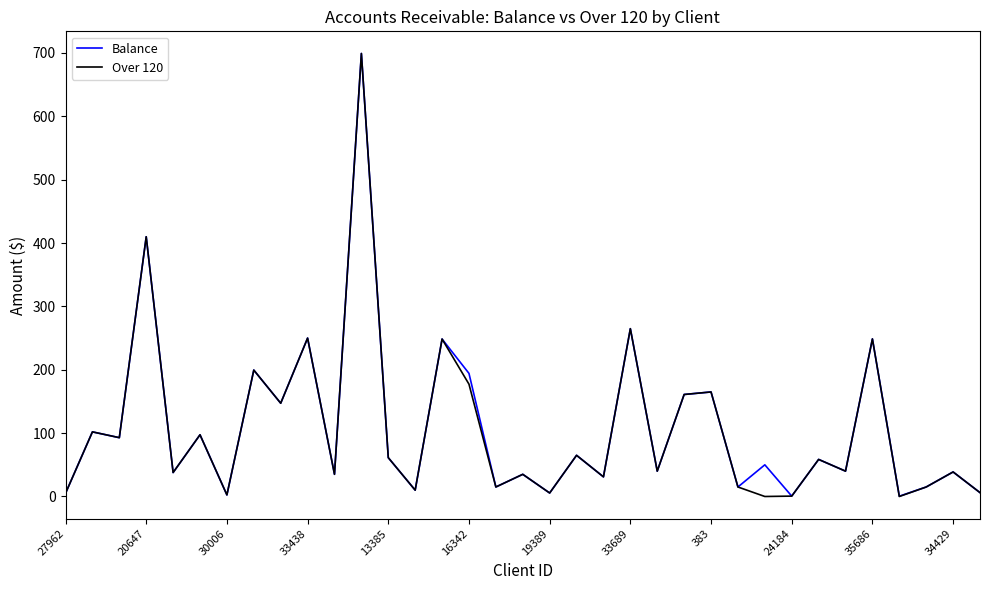

What is the greatest value displayed?

699.2